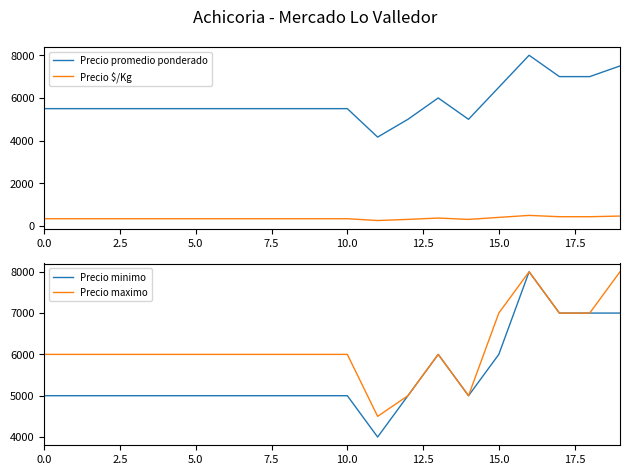

What is the label of the 15th point from the left?

14